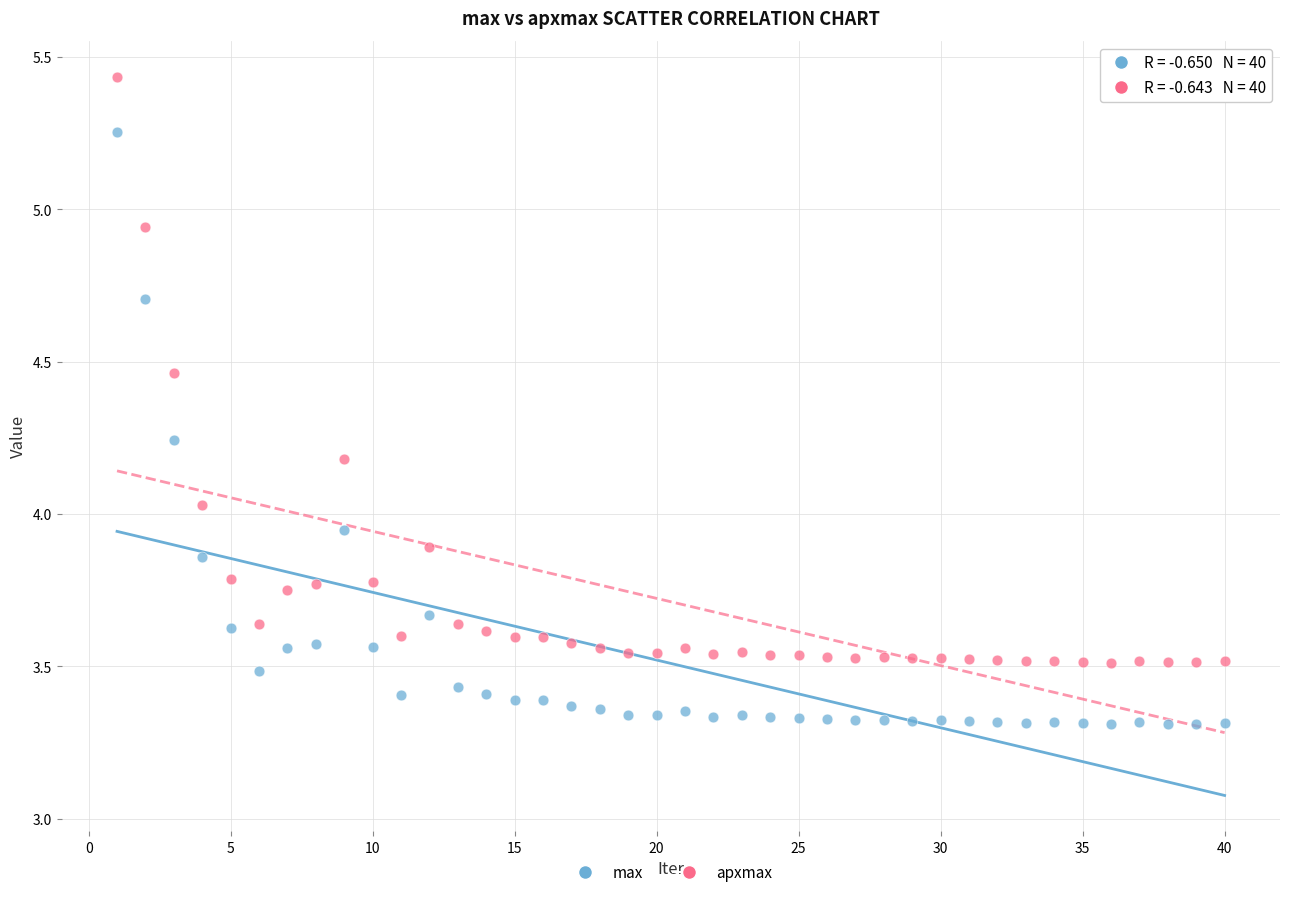

What is the X range (max minus min) for the scatter plot?

39.0